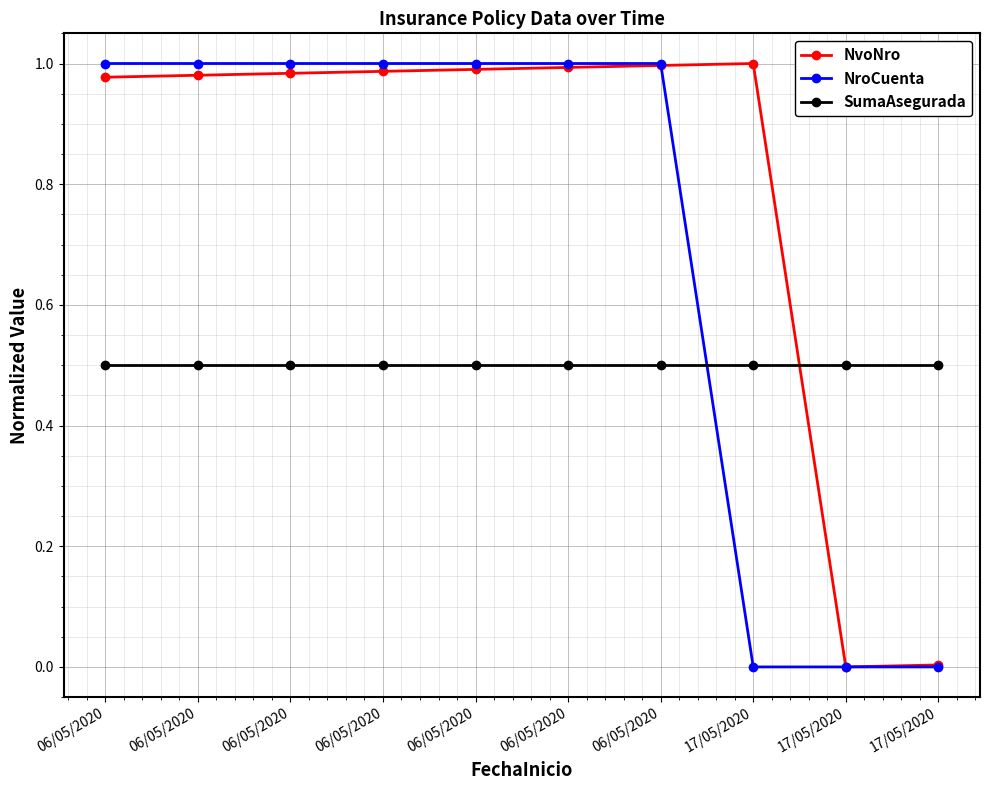

Does the chart have visible grid lines?

Yes